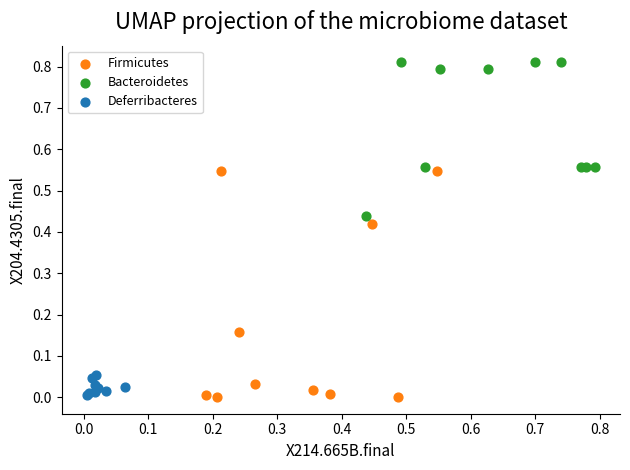

Which series has the widest spread of Y values?

Firmicutes